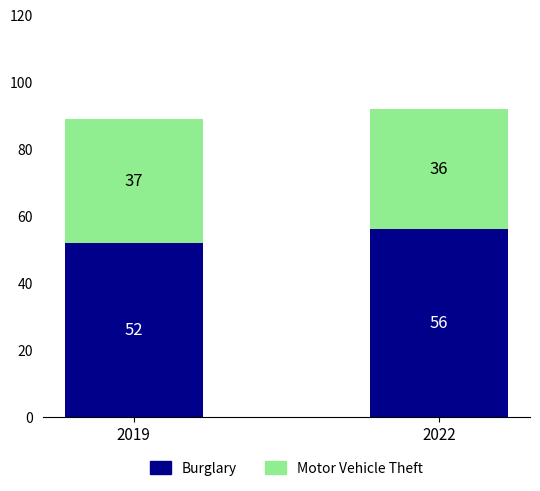

What is the sum of all Burglary values?

108